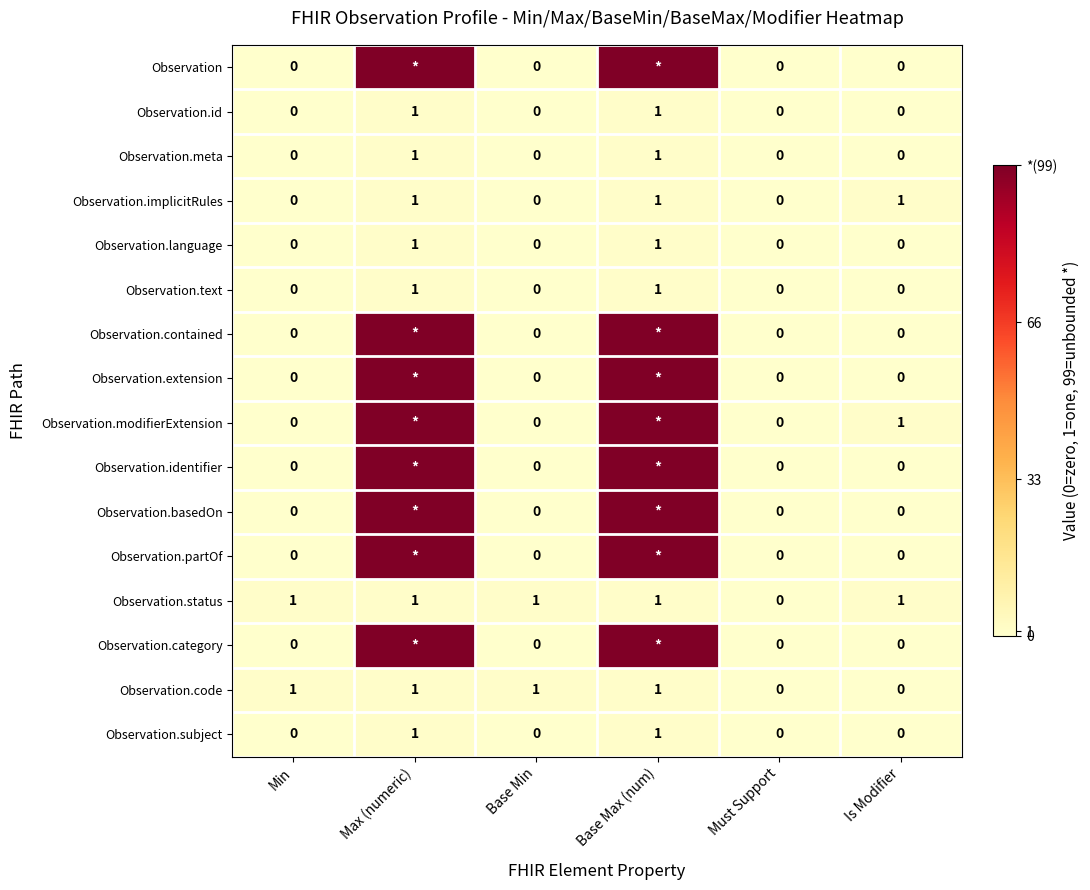

How many Observation.implicitRules values are between 0 and 1?

6